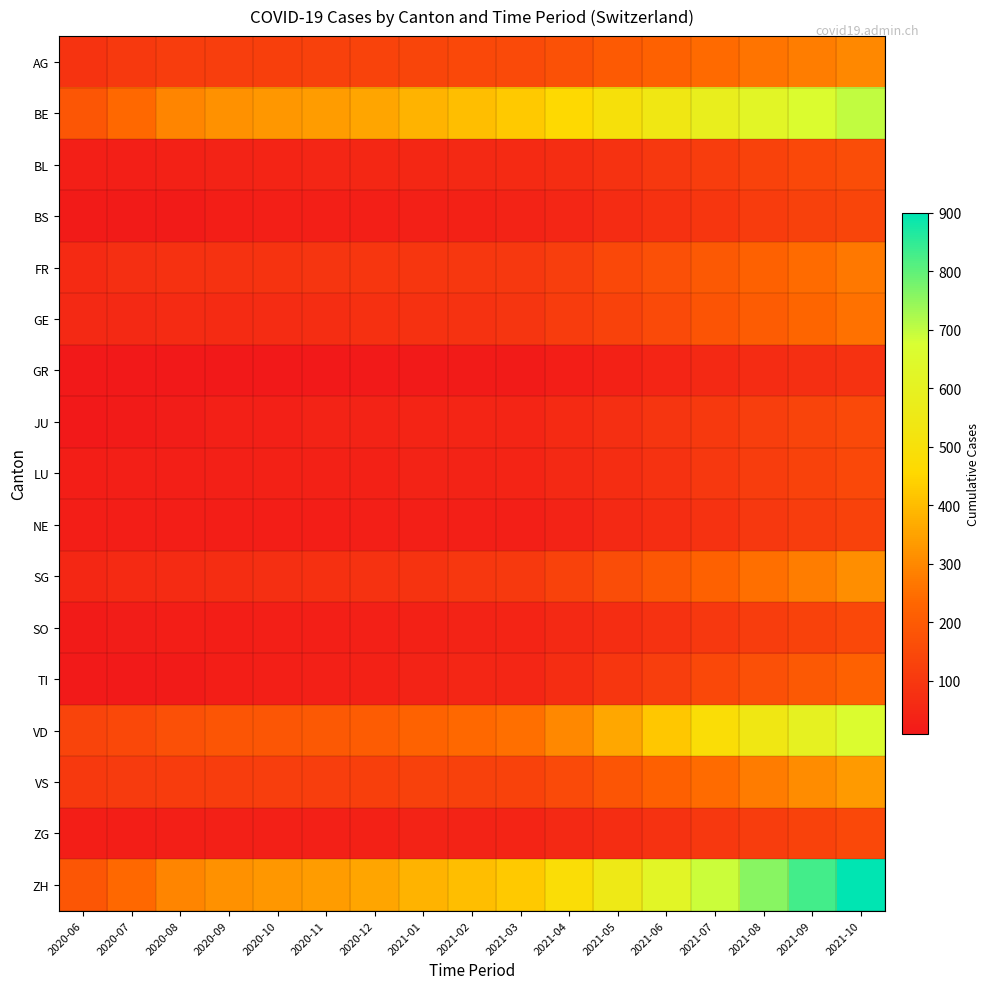

At how many categories does at least one series exceed 804?

2